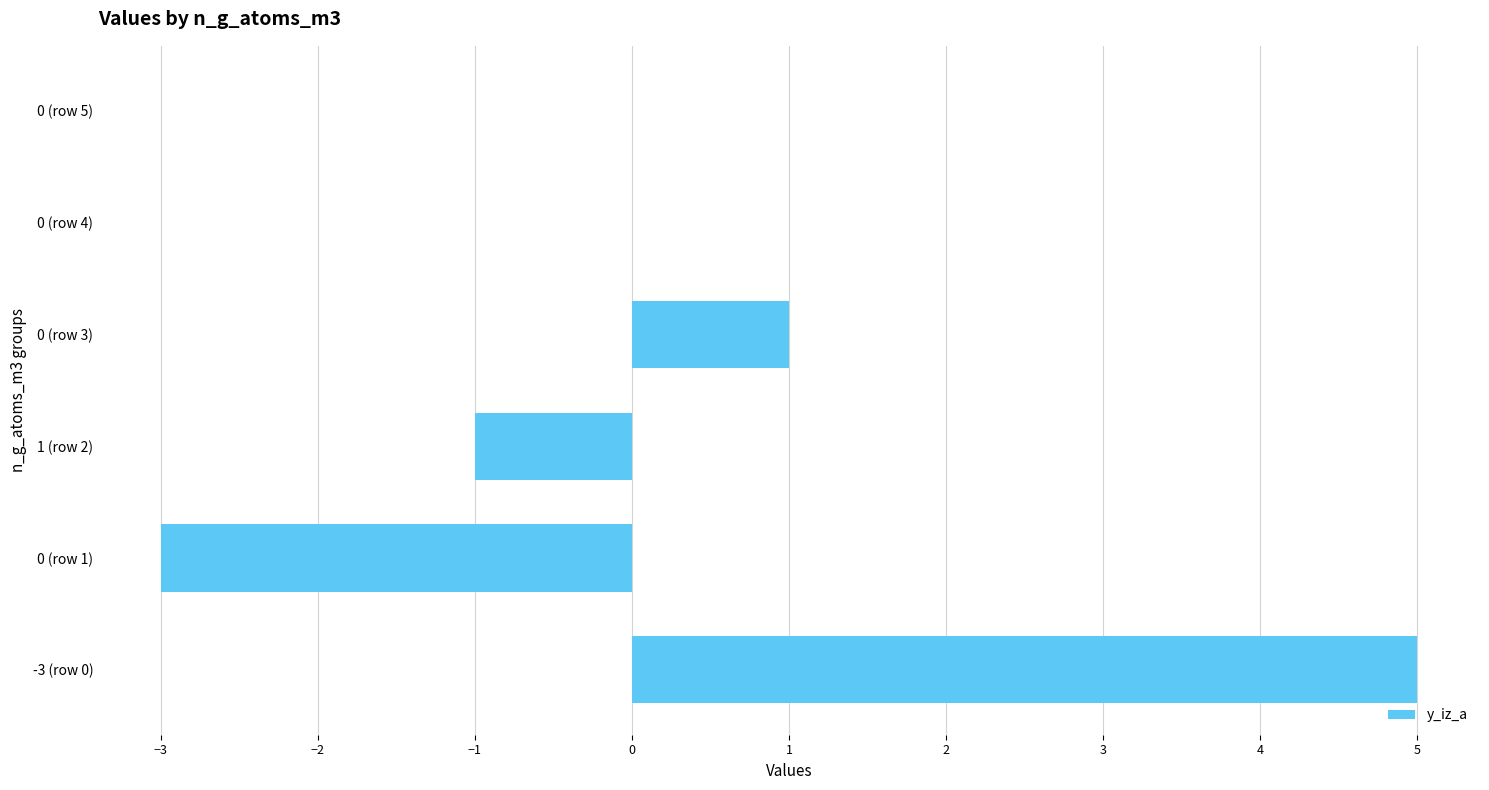

What is the maximum value shown in the chart?

5